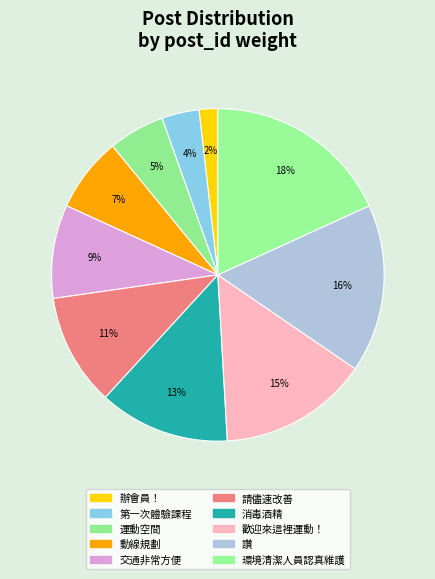

Is it true that 環境清潔人員認真維護 is 9% of the pie?

False